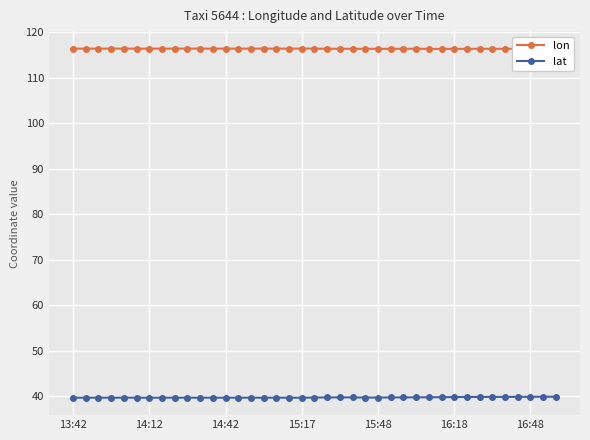

What is the lowest value of the lat series?

39.7